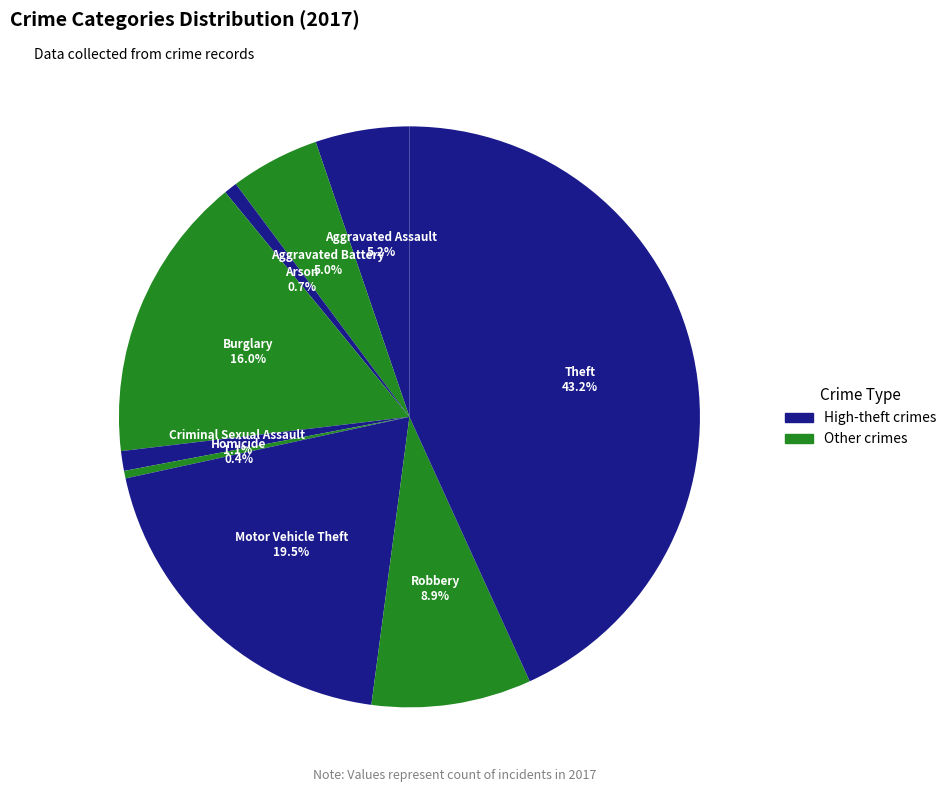

Between Criminal Sexual Assault and Aggravated Battery, which is larger?

Aggravated Battery